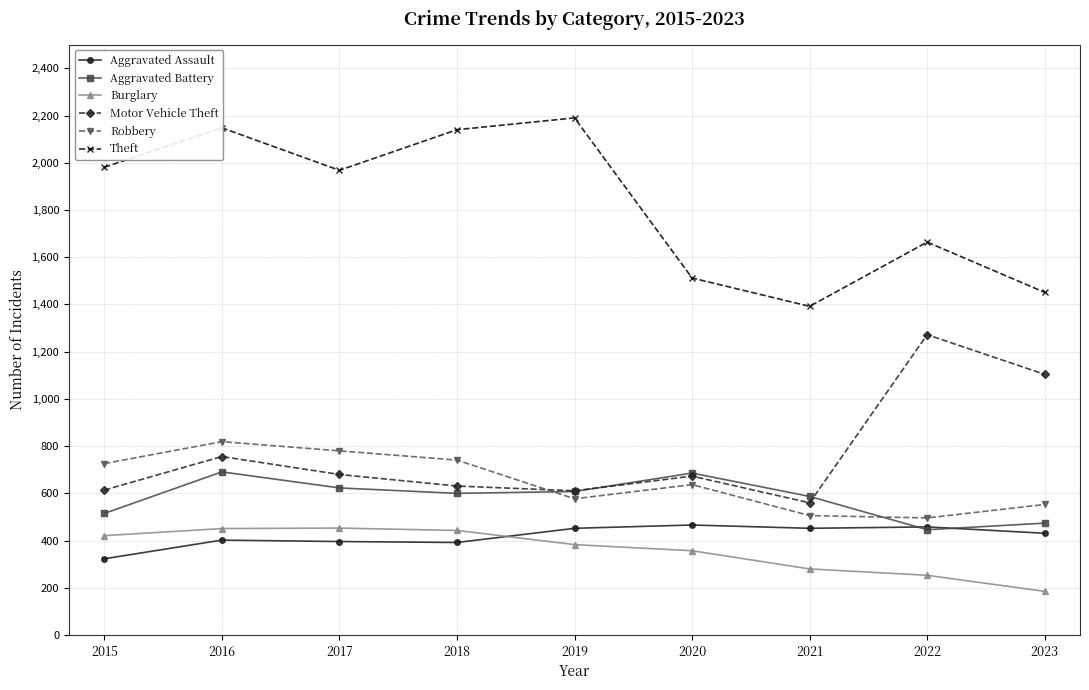

Which category has the lowest value across all series?

2023